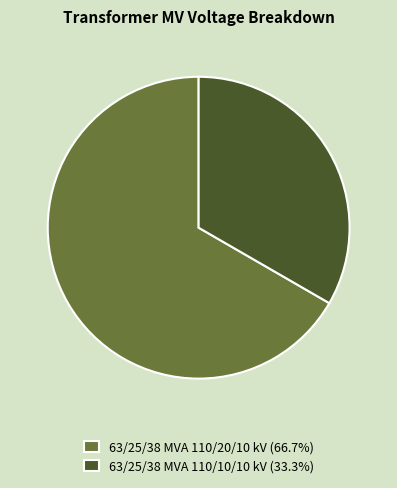

Which category accounts for the majority?

63/25/38 MVA 110/20/10 kV